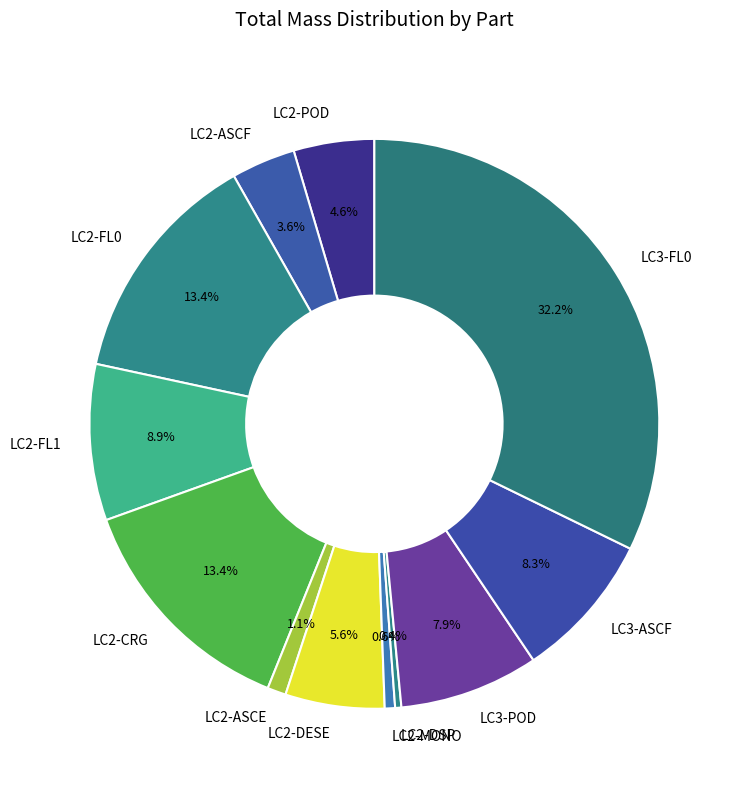

Is the sum of LC3-FL0 and LC3-POD greater than half?

No